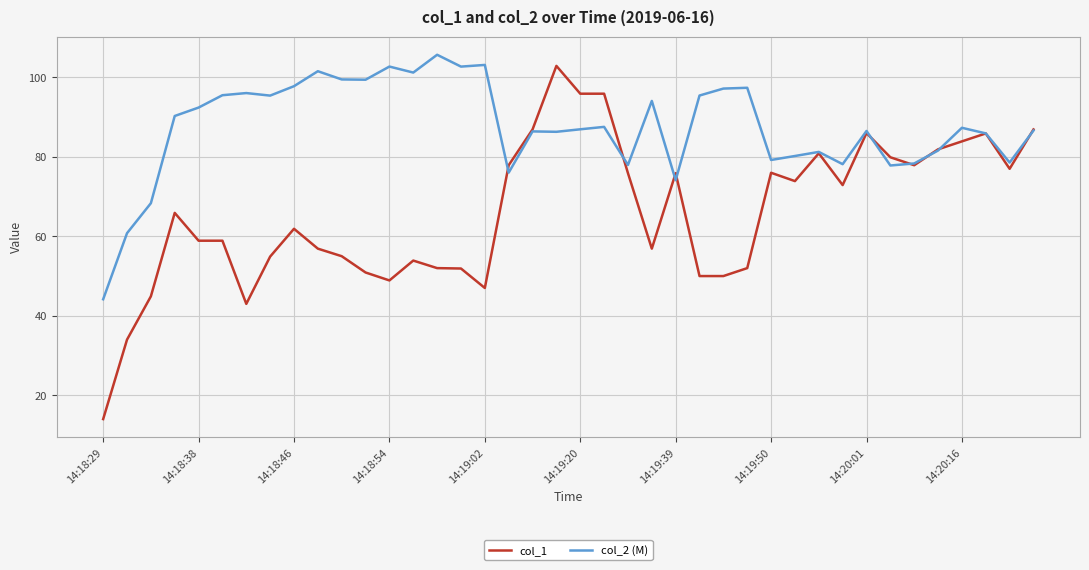

Rank the series by their maximum value, from lowest to highest.

col_1, col_2 (M)